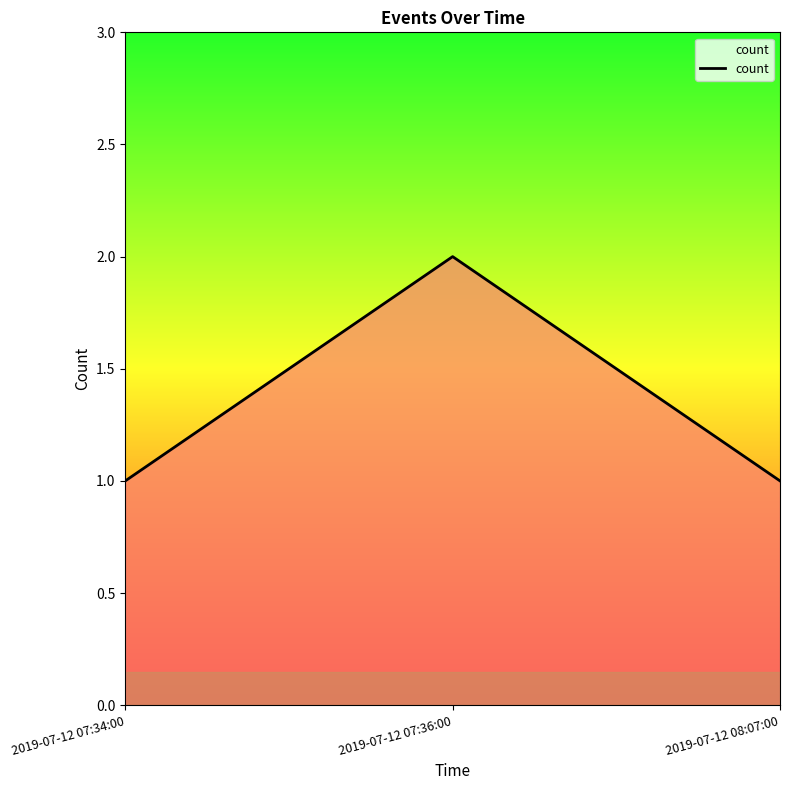

What is the sum of all values?

4